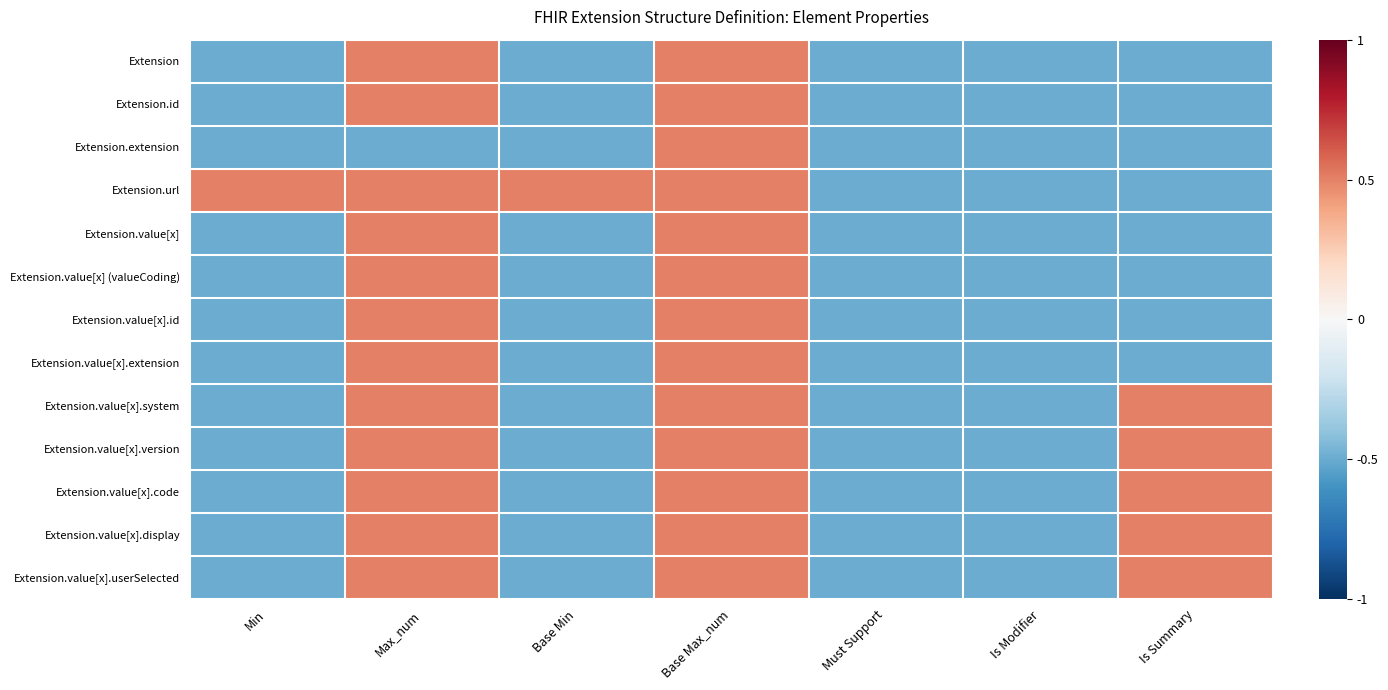

Reading left to right, transcribe all the data shown in this chart.

Extension: Min=-0.5	Max_num=0.5	Base Min=-0.5	Base Max_num=0.5	Must Support=-0.5	Is Modifier=-0.5	Is Summary=-0.5
Extension.id: Min=-0.5	Max_num=0.5	Base Min=-0.5	Base Max_num=0.5	Must Support=-0.5	Is Modifier=-0.5	Is Summary=-0.5
Extension.extension: Min=-0.5	Max_num=-0.5	Base Min=-0.5	Base Max_num=0.5	Must Support=-0.5	Is Modifier=-0.5	Is Summary=-0.5
Extension.url: Min=0.5	Max_num=0.5	Base Min=0.5	Base Max_num=0.5	Must Support=-0.5	Is Modifier=-0.5	Is Summary=-0.5
Extension.value[x]: Min=-0.5	Max_num=0.5	Base Min=-0.5	Base Max_num=0.5	Must Support=-0.5	Is Modifier=-0.5	Is Summary=-0.5
Extension.value[x] (valueCoding): Min=-0.5	Max_num=0.5	Base Min=-0.5	Base Max_num=0.5	Must Support=-0.5	Is Modifier=-0.5	Is Summary=-0.5
Extension.value[x].id: Min=-0.5	Max_num=0.5	Base Min=-0.5	Base Max_num=0.5	Must Support=-0.5	Is Modifier=-0.5	Is Summary=-0.5
Extension.value[x].extension: Min=-0.5	Max_num=0.5	Base Min=-0.5	Base Max_num=0.5	Must Support=-0.5	Is Modifier=-0.5	Is Summary=-0.5
Extension.value[x].system: Min=-0.5	Max_num=0.5	Base Min=-0.5	Base Max_num=0.5	Must Support=-0.5	Is Modifier=-0.5	Is Summary=0.5
Extension.value[x].version: Min=-0.5	Max_num=0.5	Base Min=-0.5	Base Max_num=0.5	Must Support=-0.5	Is Modifier=-0.5	Is Summary=0.5
Extension.value[x].code: Min=-0.5	Max_num=0.5	Base Min=-0.5	Base Max_num=0.5	Must Support=-0.5	Is Modifier=-0.5	Is Summary=0.5
Extension.value[x].display: Min=-0.5	Max_num=0.5	Base Min=-0.5	Base Max_num=0.5	Must Support=-0.5	Is Modifier=-0.5	Is Summary=0.5
Extension.value[x].userSelected: Min=-0.5	Max_num=0.5	Base Min=-0.5	Base Max_num=0.5	Must Support=-0.5	Is Modifier=-0.5	Is Summary=0.5